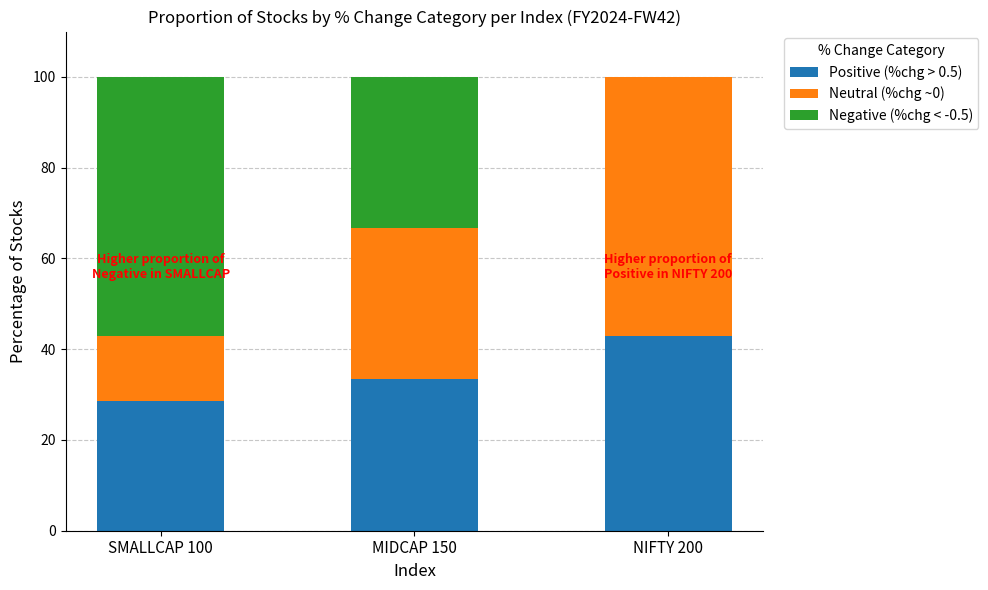

The value of Positive (%chg > 0.5) at NIFTY 200 is 42.9. True or false?

True